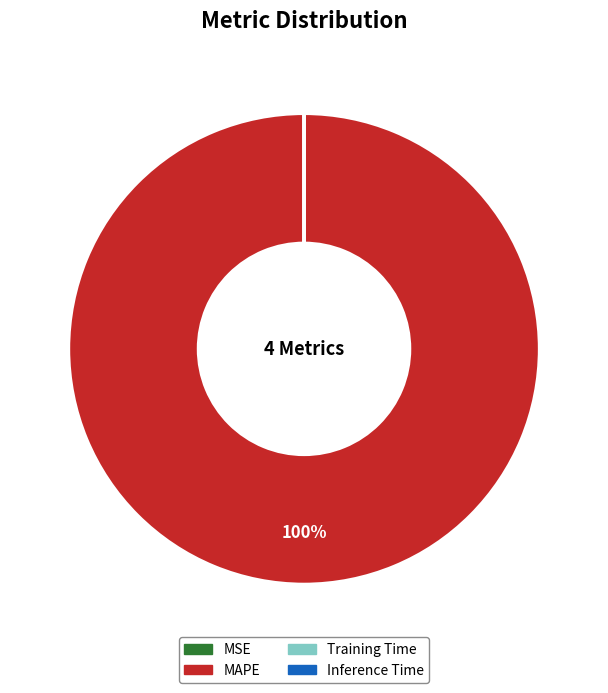

The MAPE slice represents 100% of the pie. True or false?

True